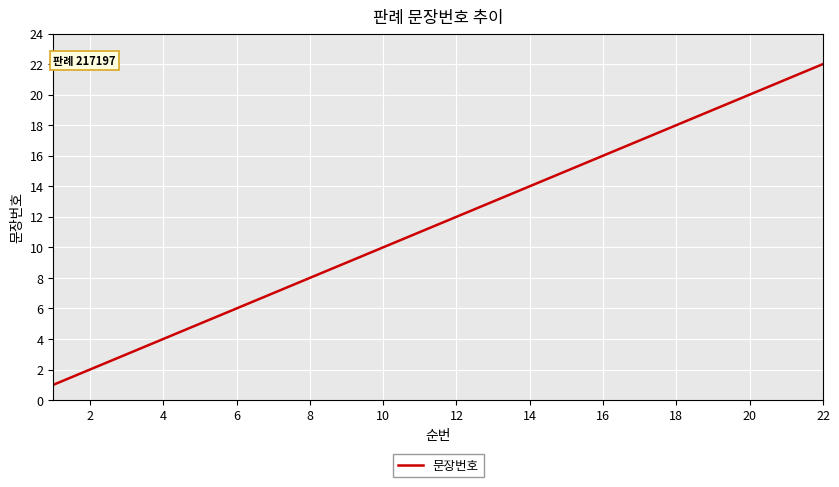

What is the difference between the maximum and minimum values?

21